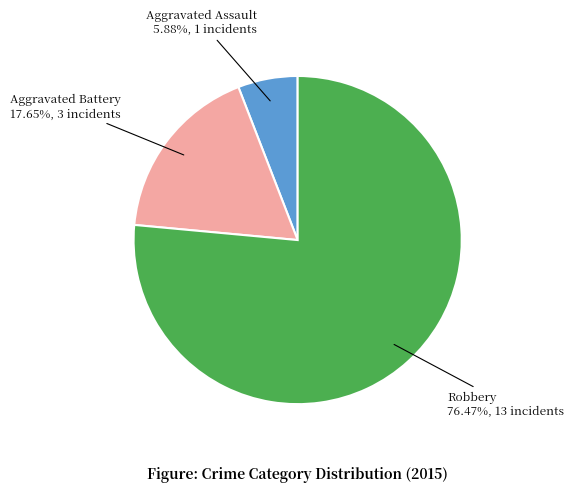

Is there a majority slice in this chart?

Yes